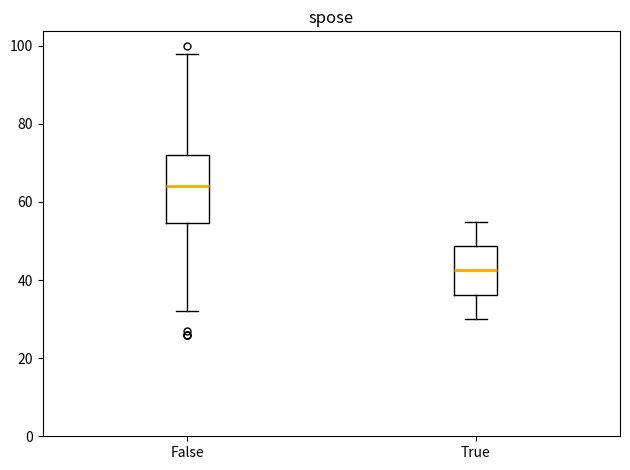

Which box is the tallest, from its lower edge to its upper edge?

False